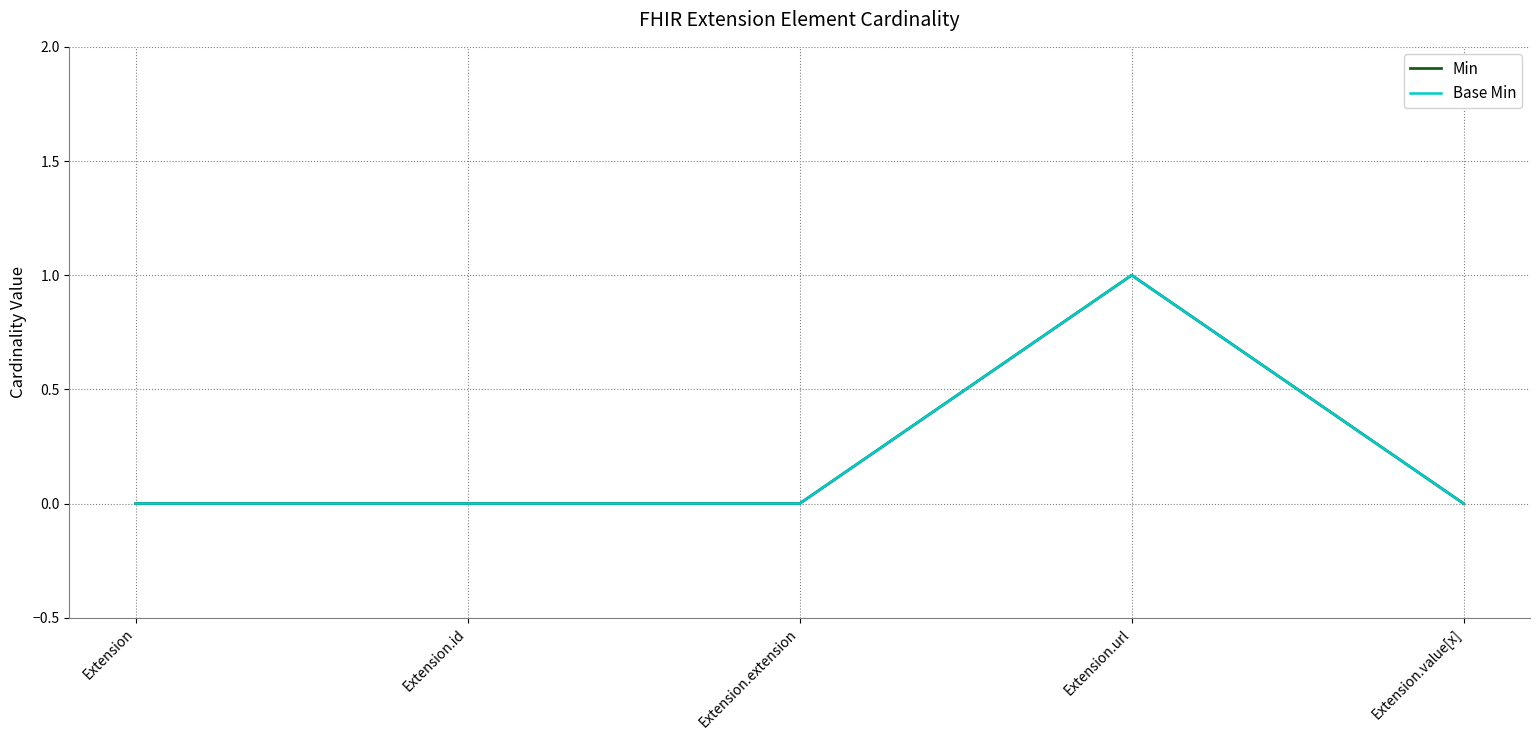

Does the chart have visible grid lines?

Yes